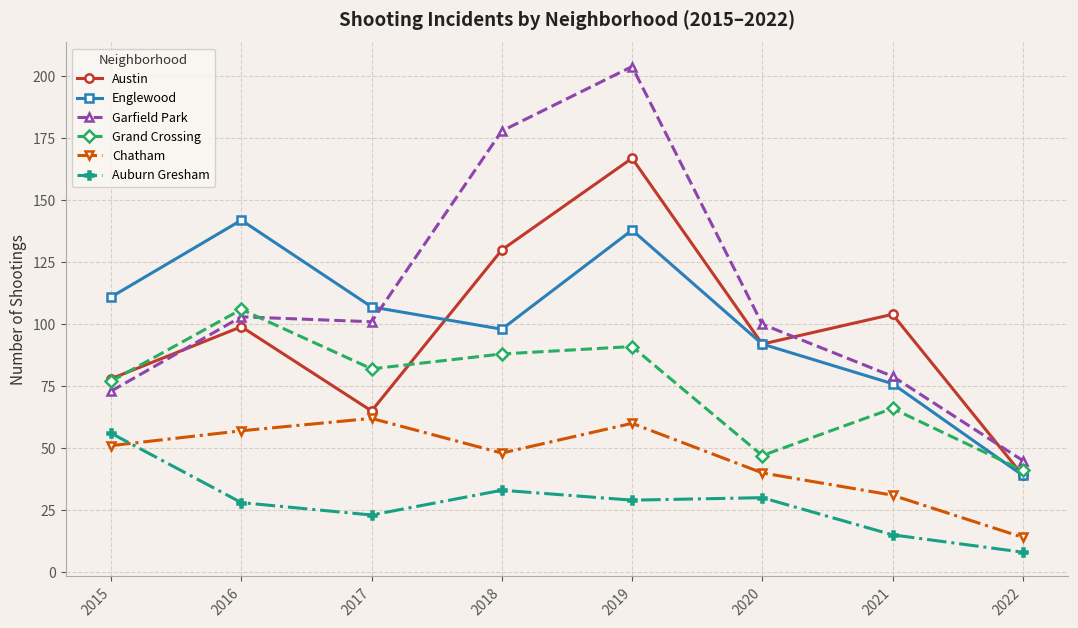

Does the chart have visible grid lines?

Yes